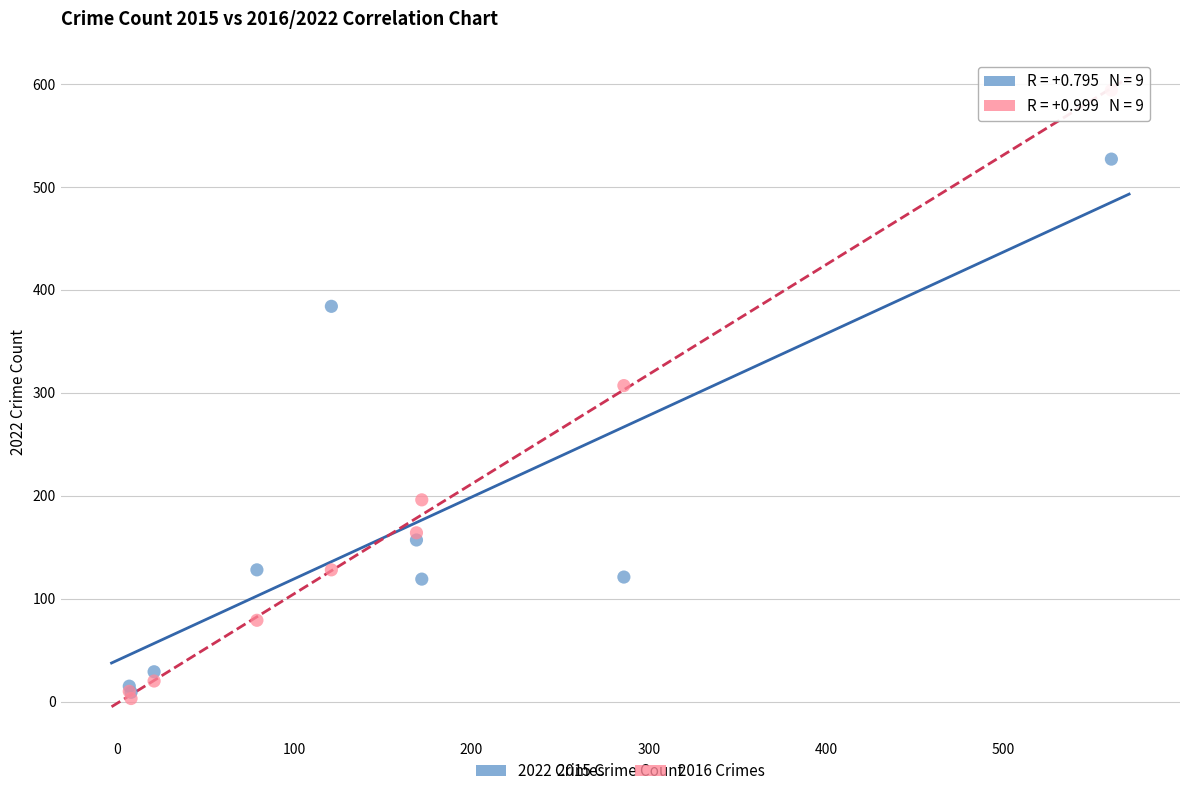

Across all series, what Y value is closest to 298?

307